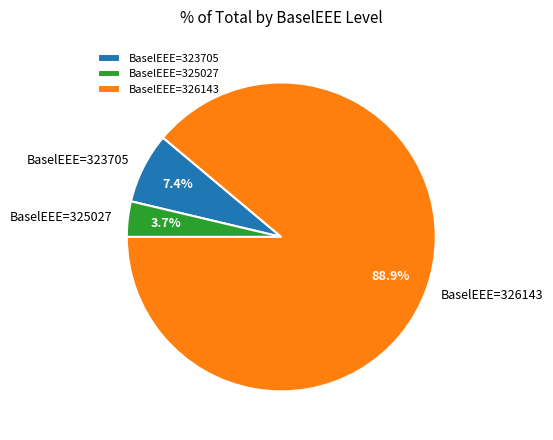

What is the largest slice in the pie chart?

BaselEEE=326143